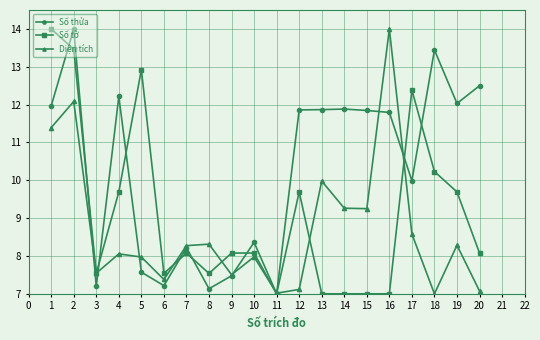

What is the value of the Số tờ point at the 6th from the left?

7.5